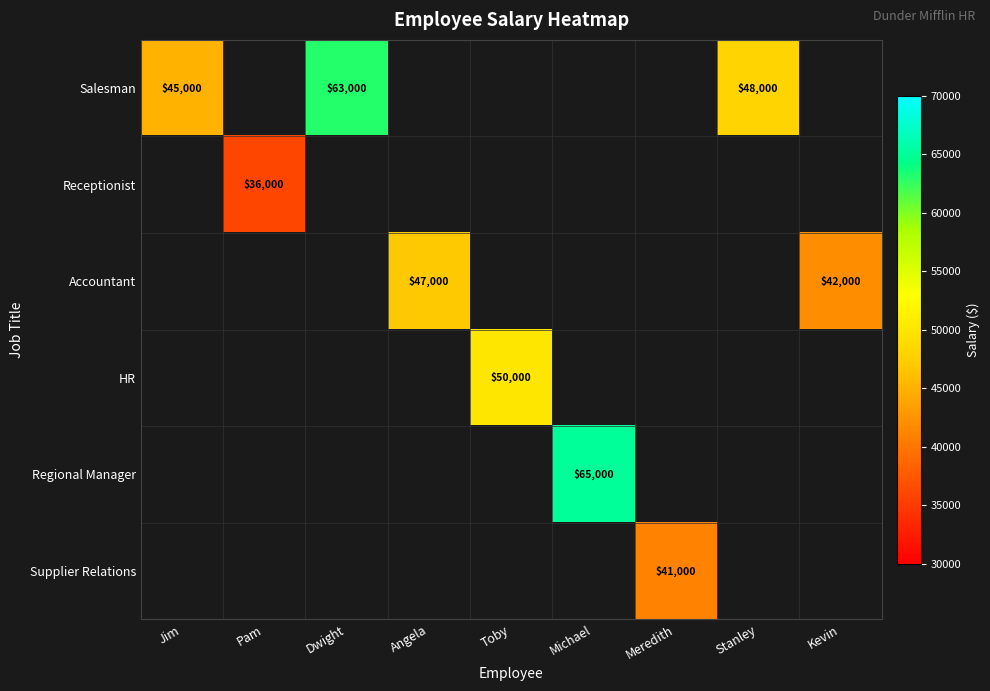

At how many categories does at least one series exceed 47375?

4